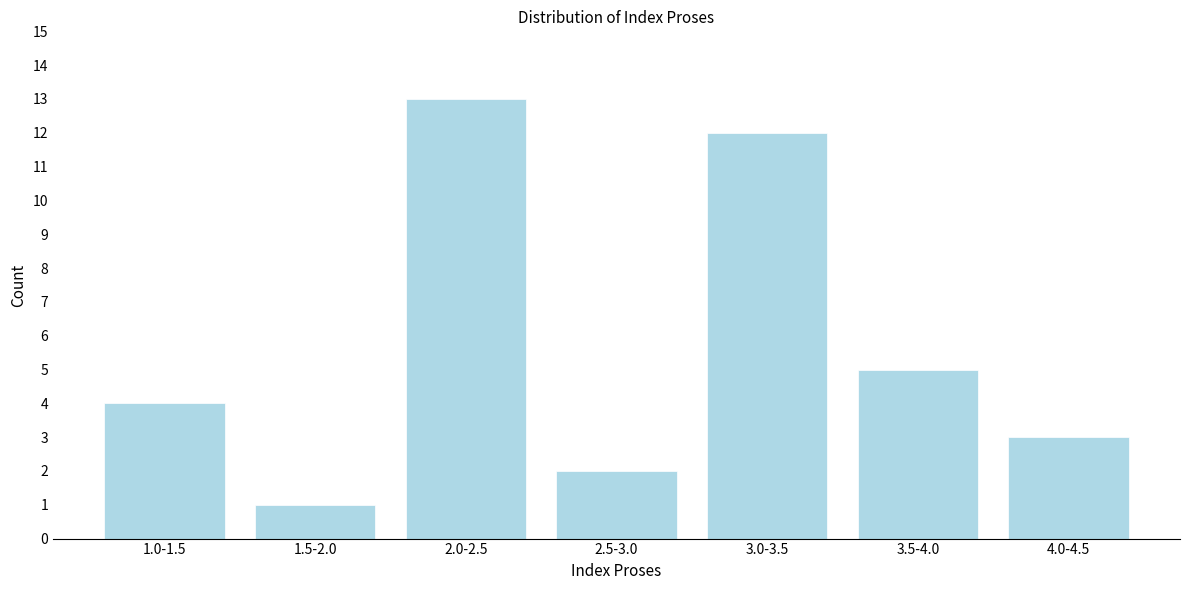

Reading left to right, what are all the values shown in this chart?

4	1	13	2	12	5	3